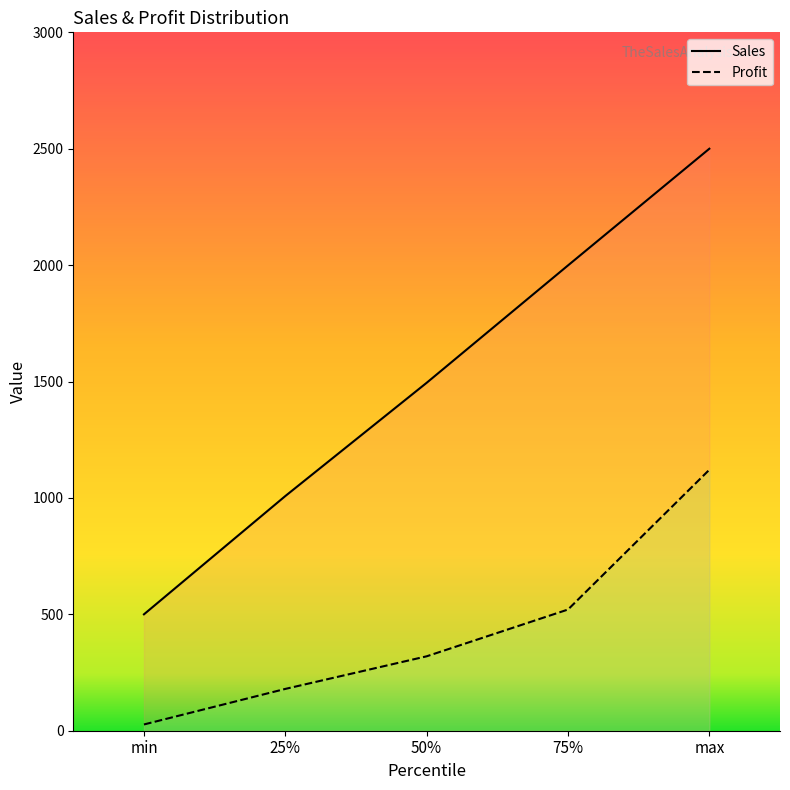

How many data points in Sales are less than 1494?

2